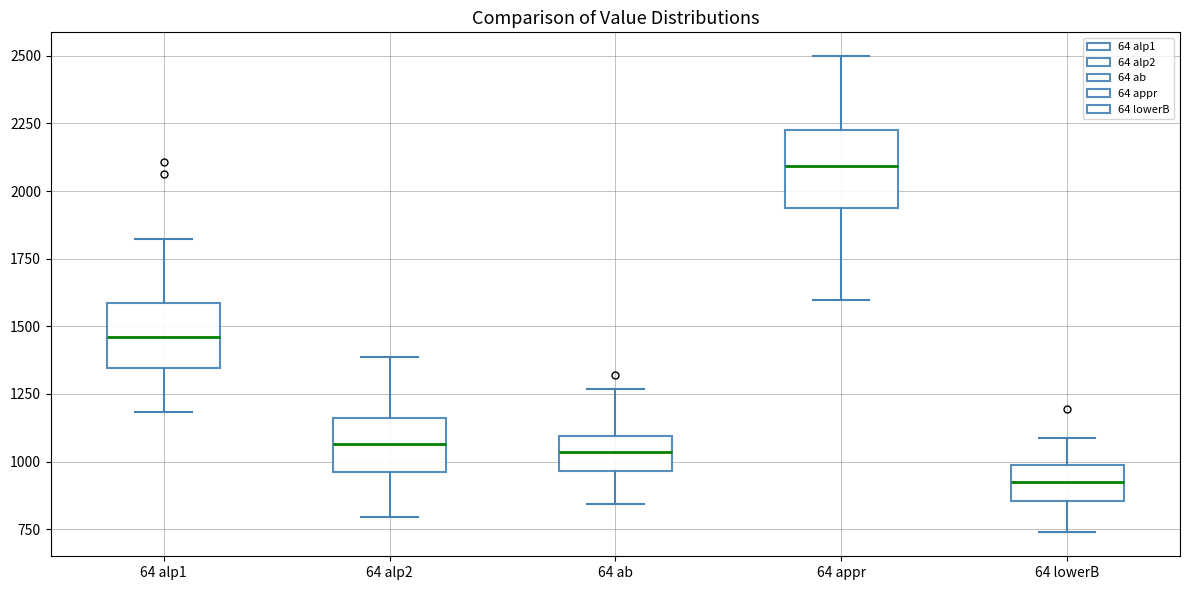

Reading left to right, transcribe this box plot: for each box, give where its median line is, the range the box spans, and where its two whiskers end, as read against the y-axis. The values are not printed on the chart, so give them approximately, as read against the axis.

64 alp1: median 1450, box 1350 to 1600, whiskers 1200 to 1800
64 alp2: median 1050, box 950 to 1150, whiskers 800 to 1400
64 ab: median 1050, box 950 to 1100, whiskers 850 to 1250
64 appr: median 2100, box 1950 to 2250, whiskers 1600 to 2500
64 lowerB: median 900, box 850 to 1000, whiskers 750 to 1100